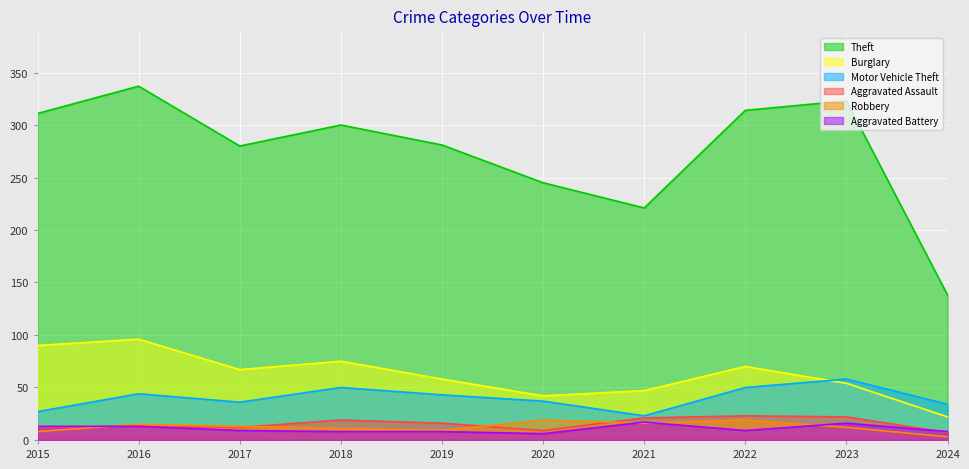

What is the greatest value displayed?

337